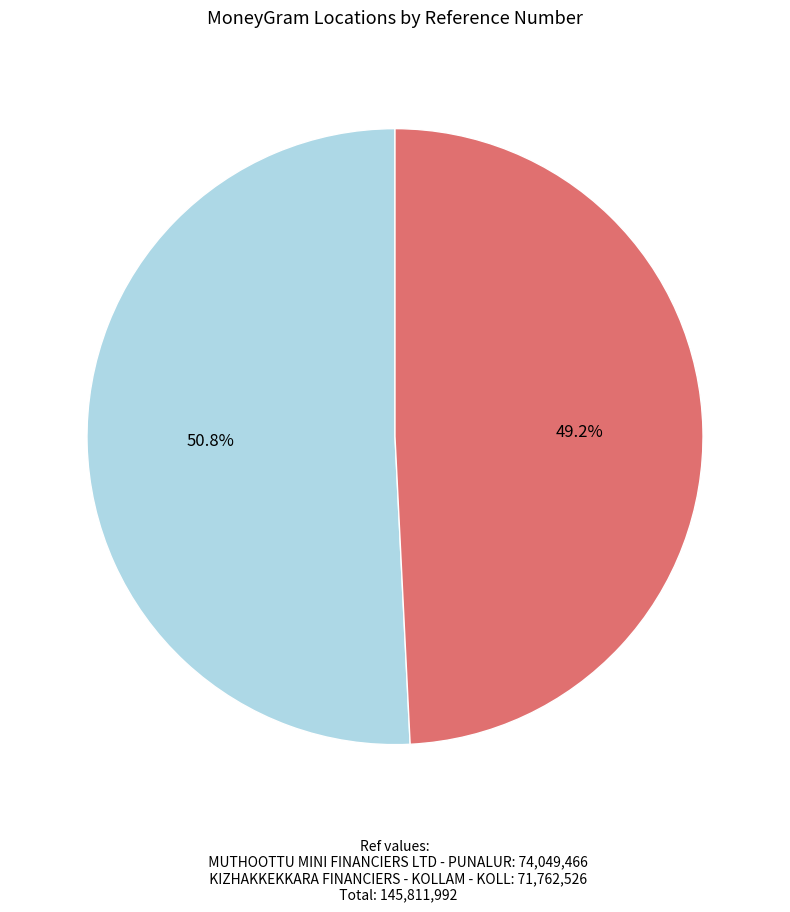

Is there any slice that represents more than half of the pie?

Yes